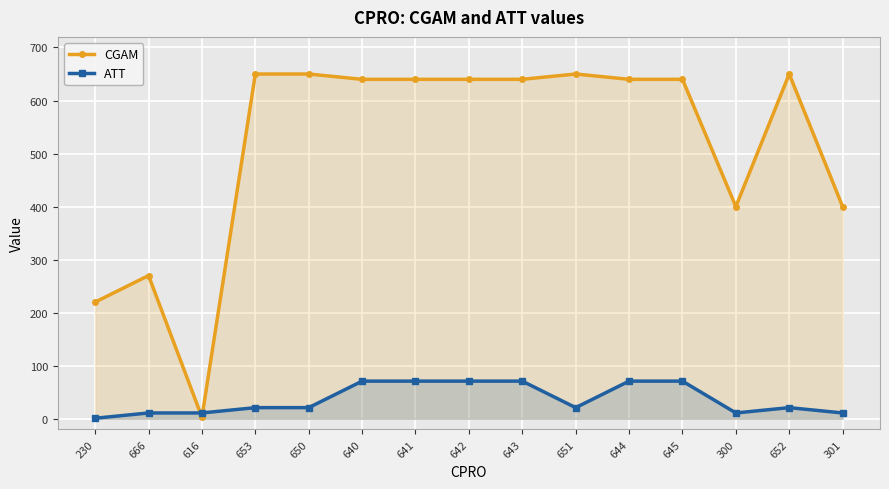

Where is ATT nearest to the value 36?

653